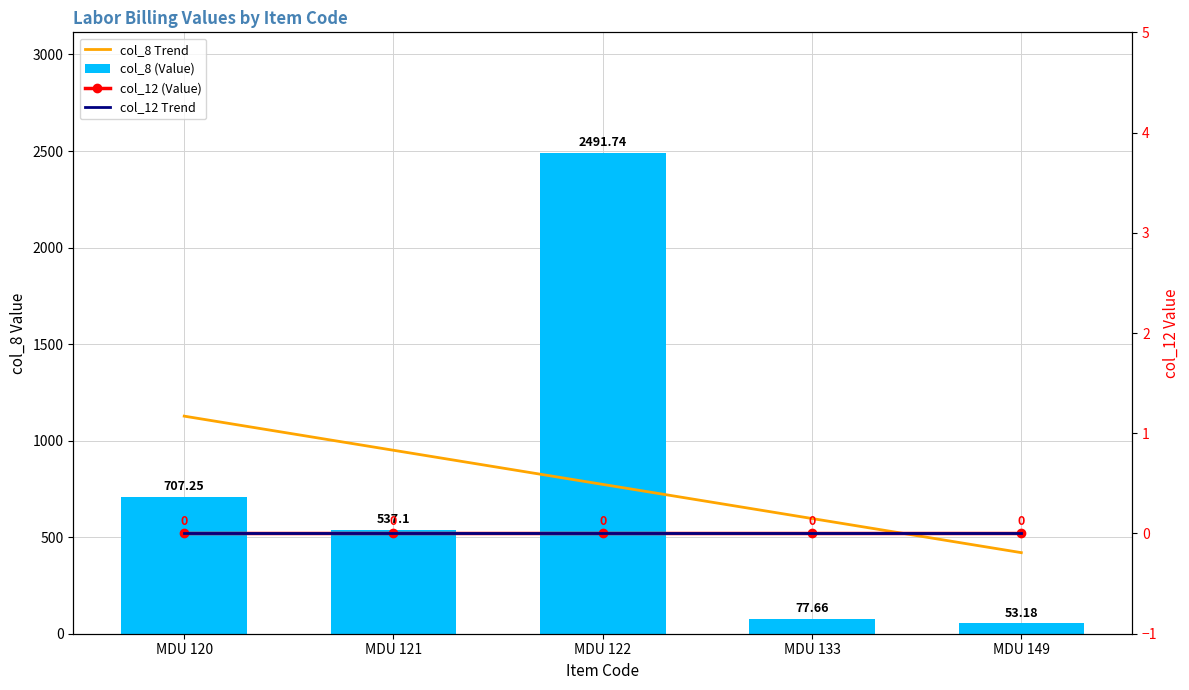

What is the difference between the maximum and minimum values in the col_8 (Value) series?

2438.6